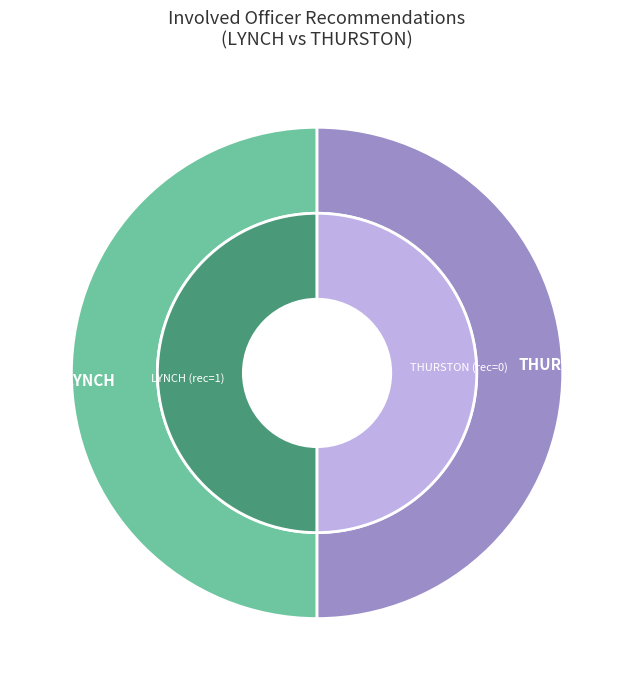

Combined, do THURSTON and LYNCH account for over 50%?

Yes